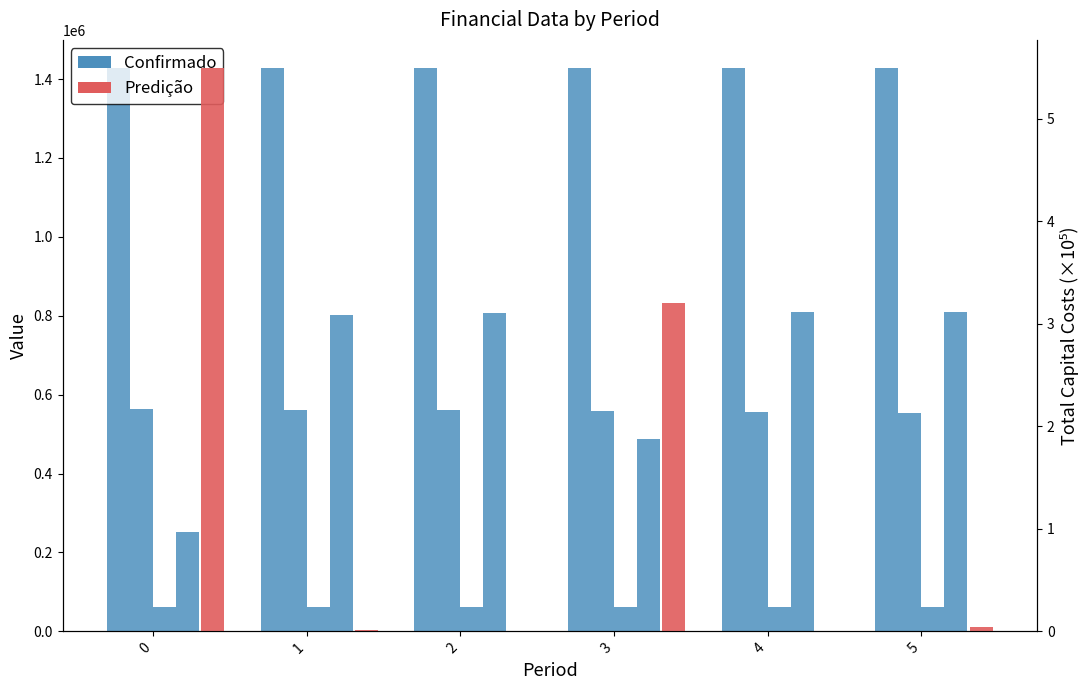

Reading left to right, transcribe all the data shown in this chart.

Confirmado: 1426814.9	1427880.6	1427880.6	1427880.6	1427880.6	1427880.6
Predição: 5.5	0.0	0.0	3.2	0.0	0.0